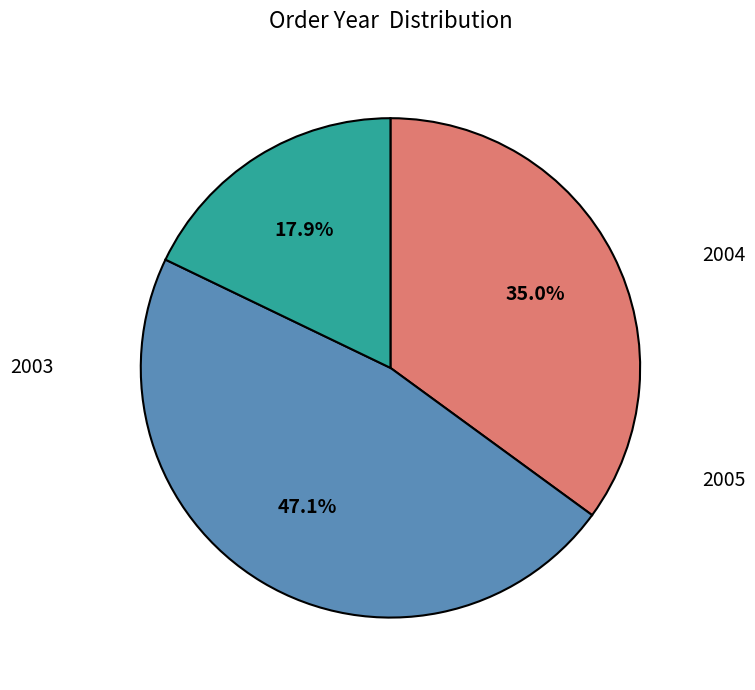

Count the number of slices in the pie.

3